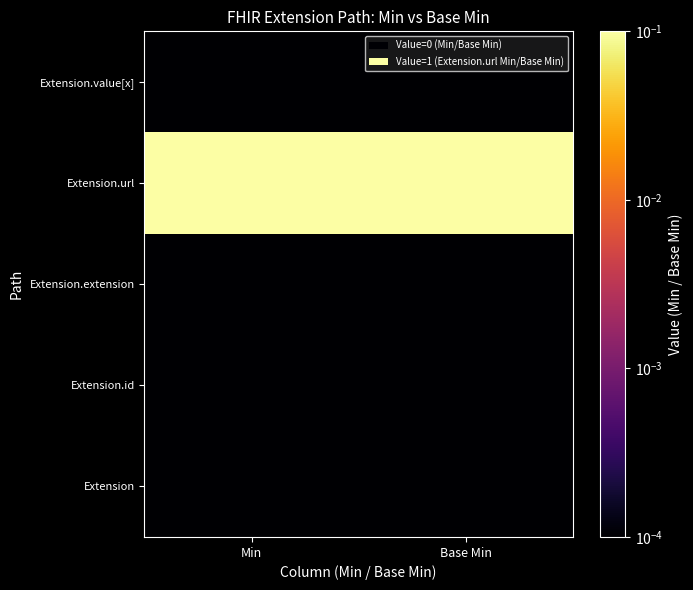

Rank the series at Base Min from lowest to highest value.

Extension, Extension.id, Extension.extension, Extension.value[x], Extension.url